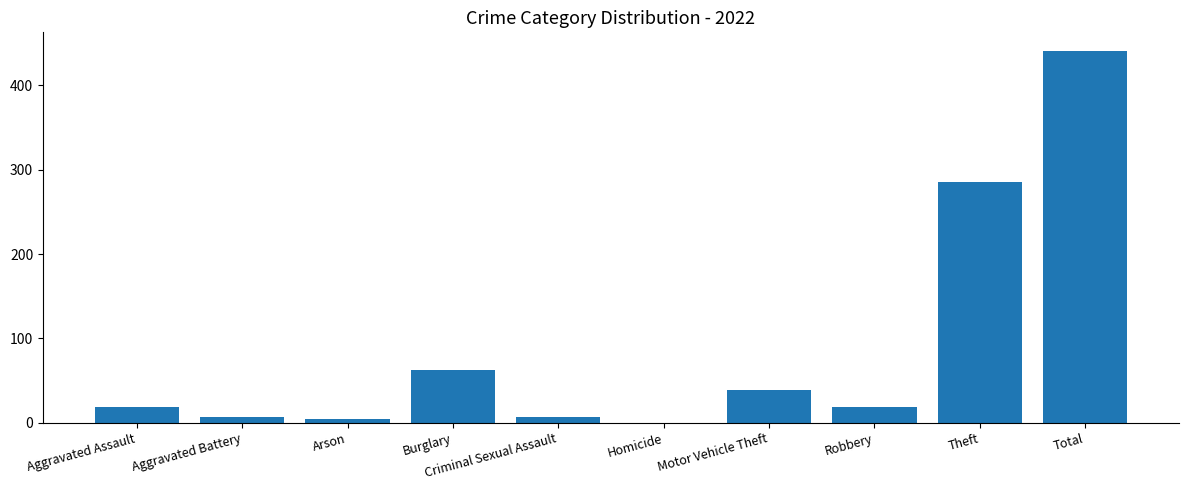

Where is the data nearest to the value 220?

Theft